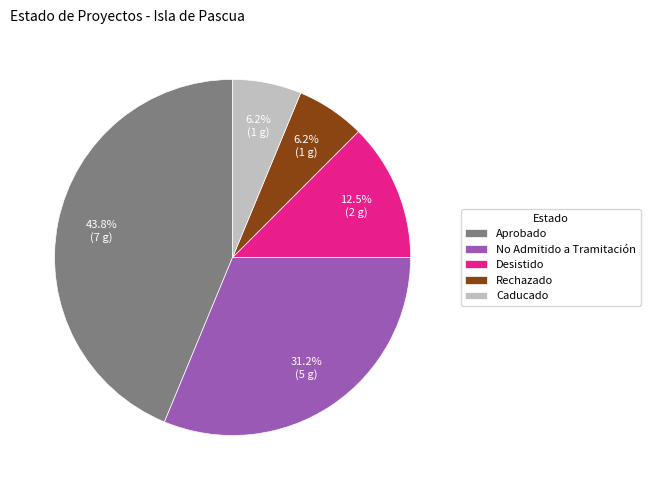

Count the number of slices in the pie.

5